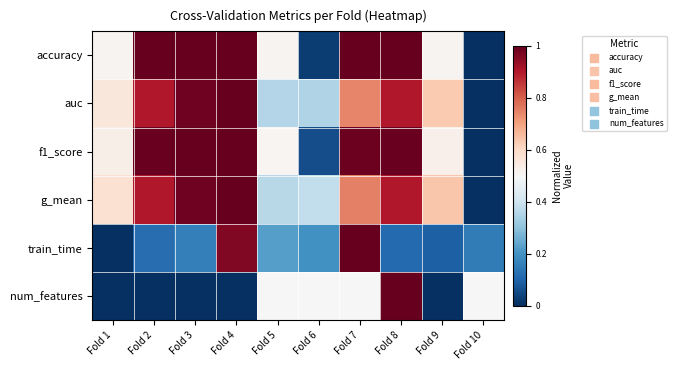

Between Fold 8 and Fold 3, which is larger?

Fold 8